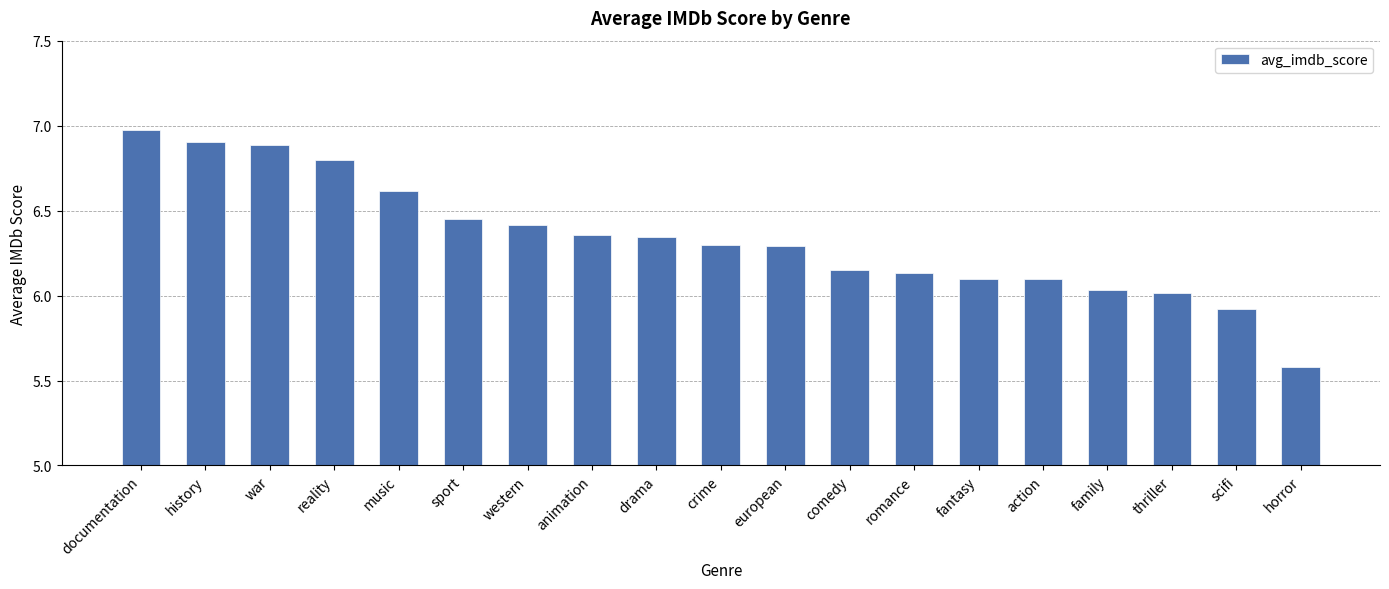

What is the greatest value displayed?

7.0